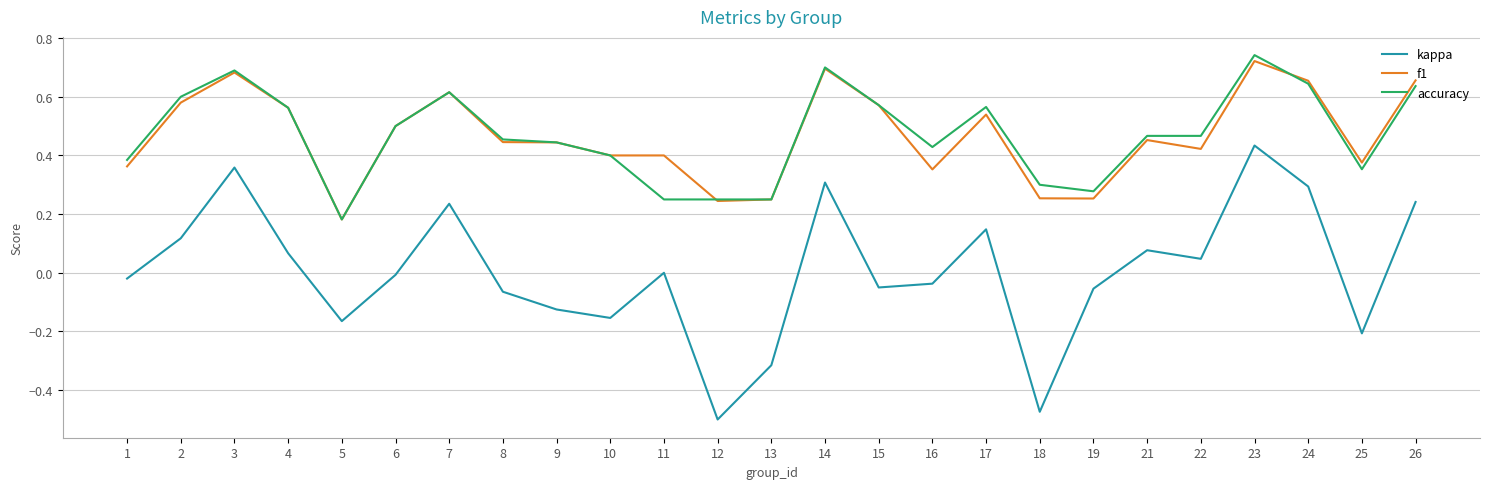

At which category is the sum across all series the highest?

23